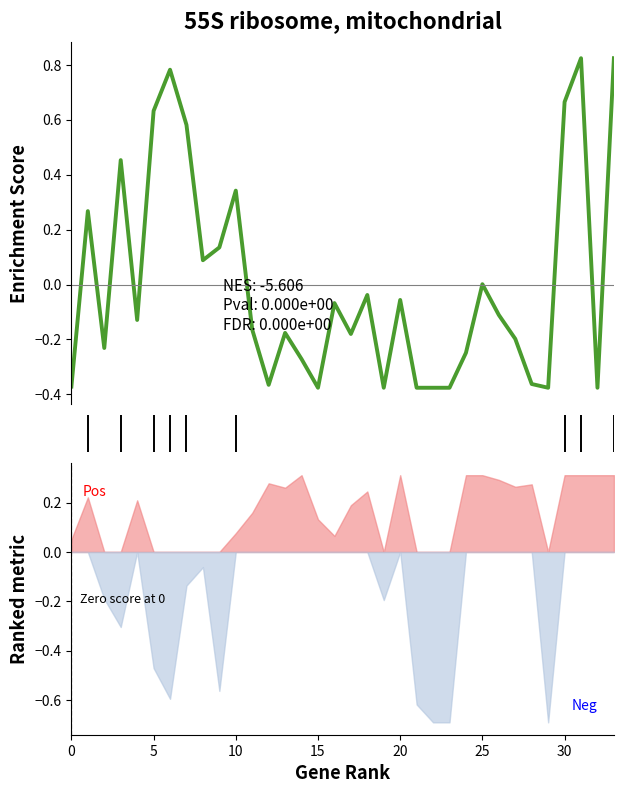

Is this an area chart (filled region under the line)?

No